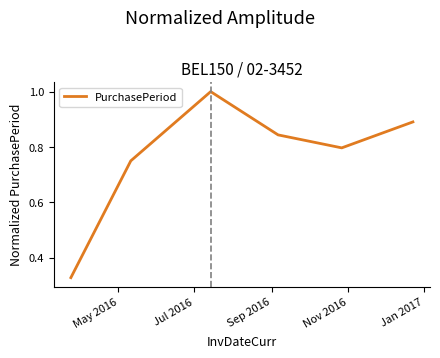

True or false: there are more than 2 points higher than both neighbors.

False